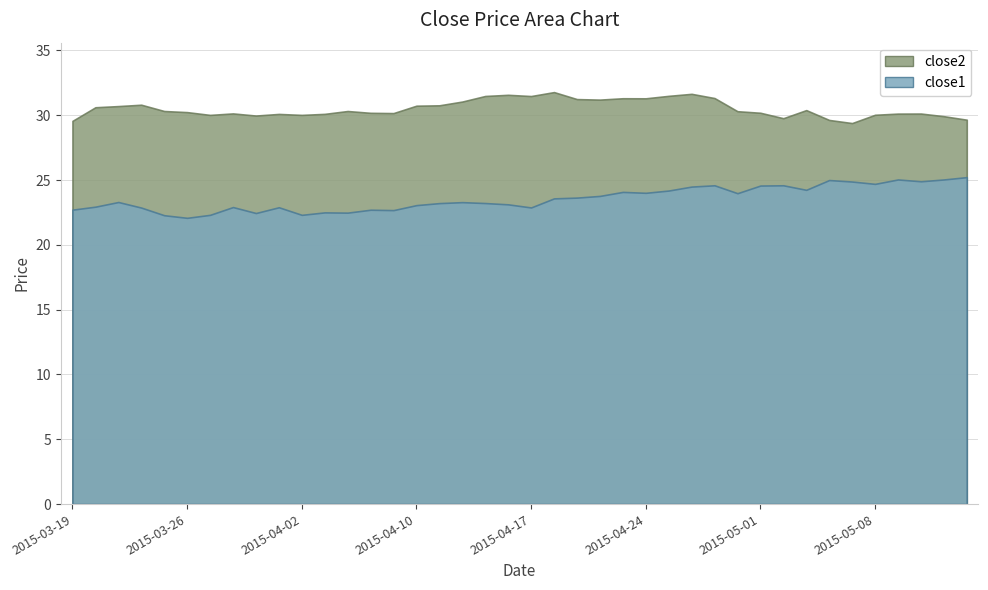

In close1, how many points are lower than both neighbors (excluding endpoints)?

11